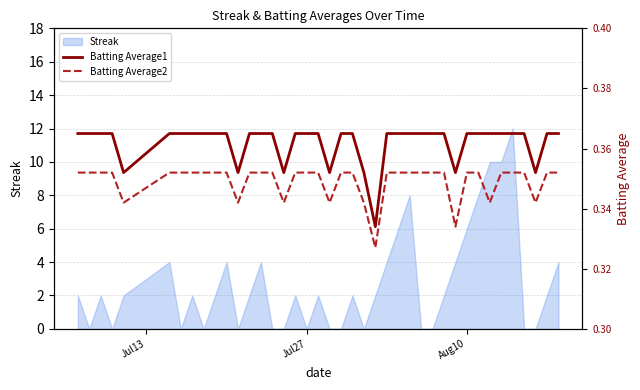

Is it true that Streak equals 0 at Jul27?

True